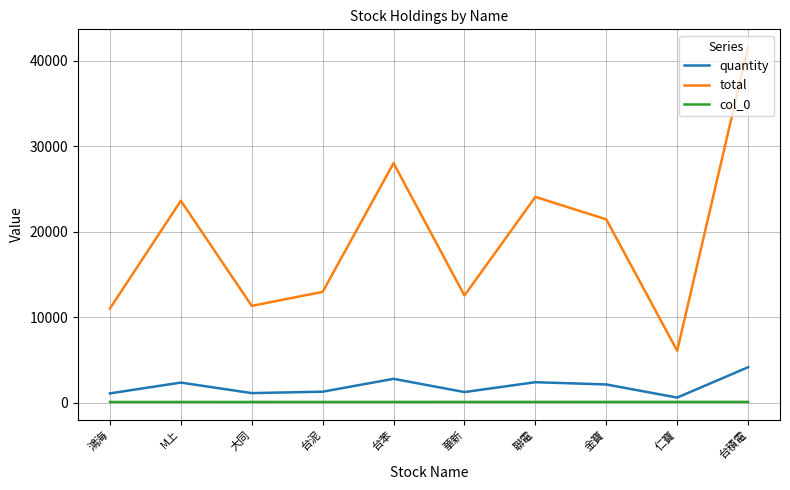

True or false: total has more than 0 interior local peaks.

True